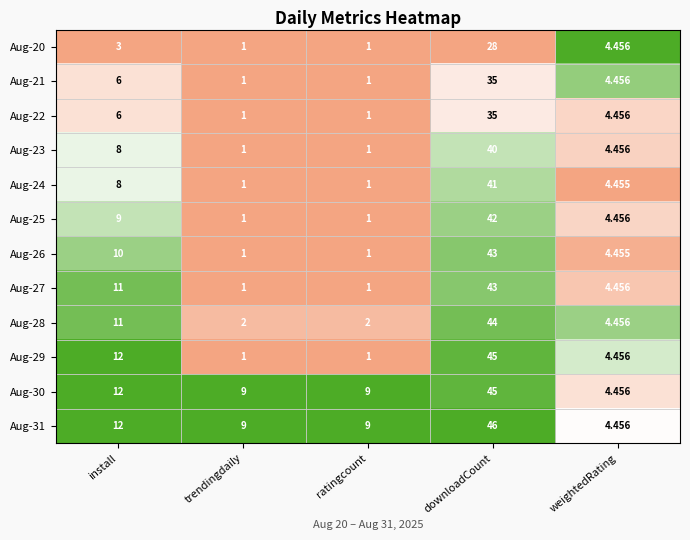

At which label does Aug-28 reach its peak?

downloadCount